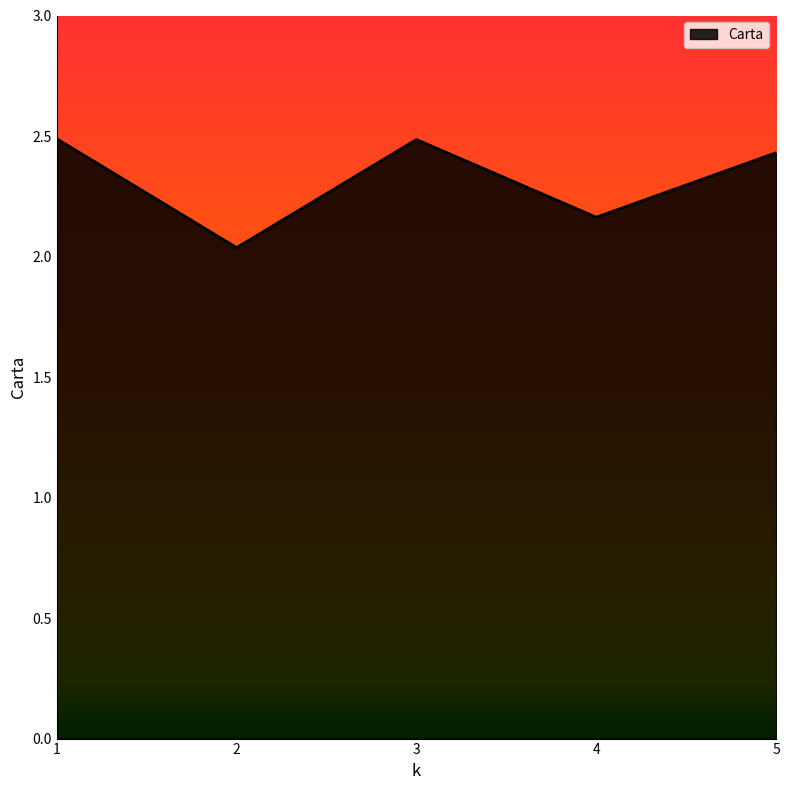

What is the change in value from 3 to 4?

-0.3